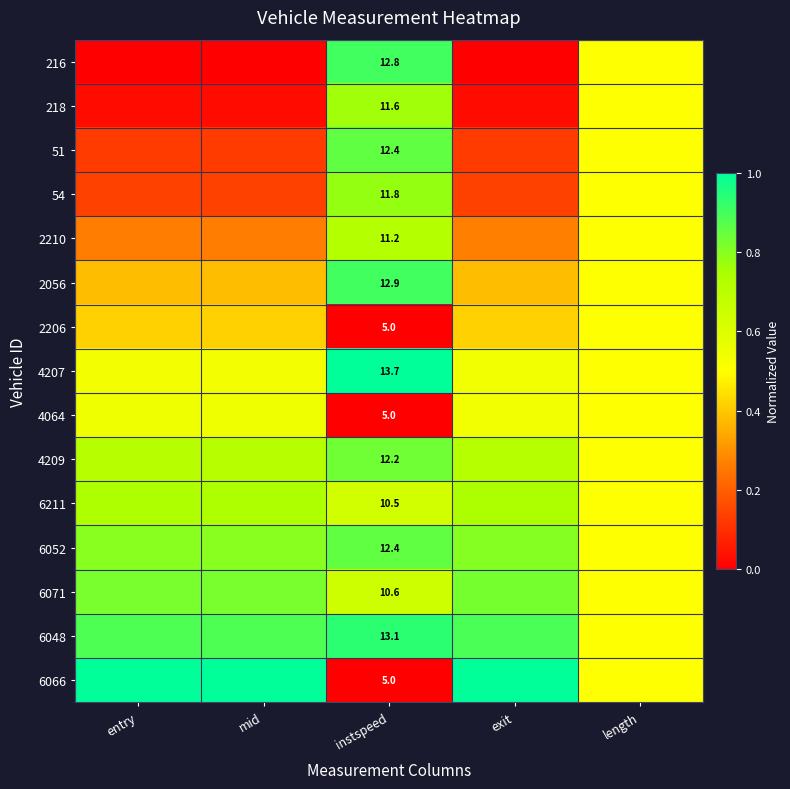

What is the maximum value shown in the chart?

1.0